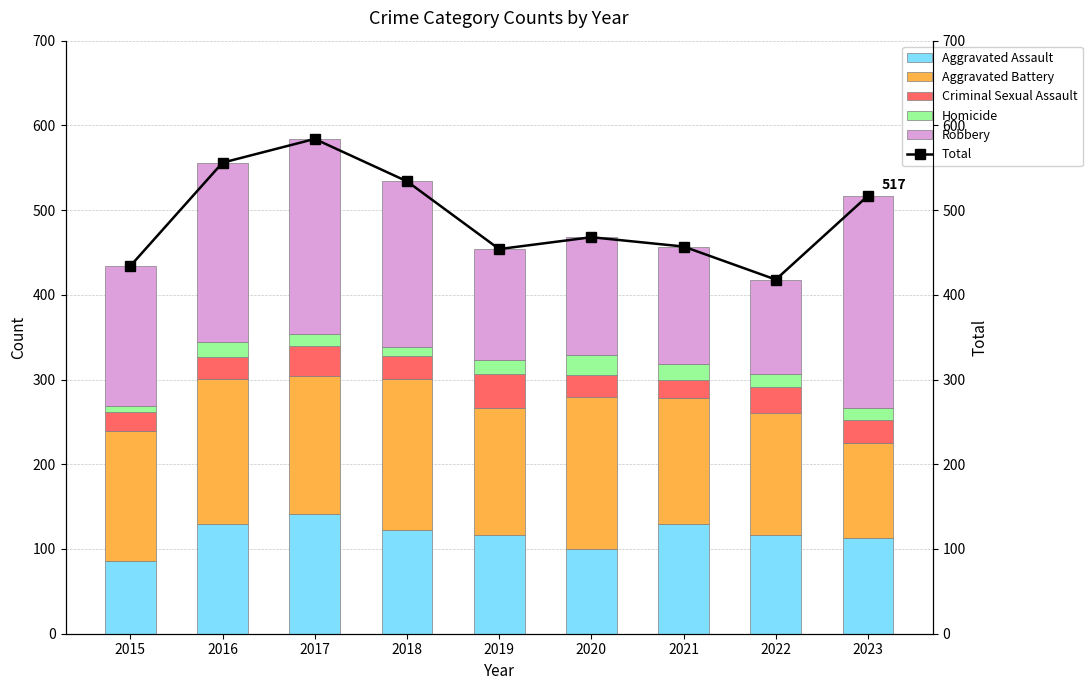

Reading left to right, what are all the values shown in this chart?

Aggravated Assault: 86	129	141	122	116	100	130	116	113
Aggravated Battery: 153	172	163	179	151	180	148	144	112
Criminal Sexual Assault: 23	26	36	27	39	25	22	31	27
Homicide: 7	17	14	11	17	24	18	16	14
Robbery: 165	212	230	195	131	139	139	111	251
Total: 434	556	584	534	454	468	457	418	517